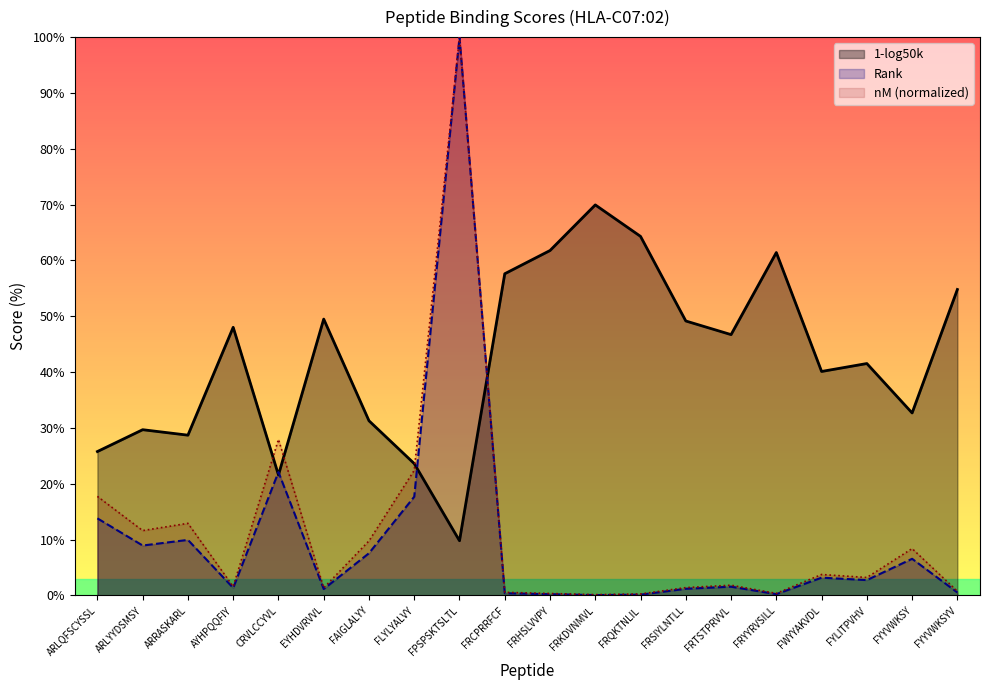

List the labels in order of nM value, smallest first.

FRKDVNMVL, FRQKTNLIL, FRHSLVVPY, FRYYRVSILL, FRCPRRFCF, FYYVWKSYV, EYHDVRVVL, FRSIYLNTLL, AYHPQQFIY, FRTSTPRVVL, FYLITPVHV, FWYYAKVDL, FYYVWKSY, FAIGLALYY, ARLYYDSMSY, ARRASKARL, ARLQFSCYSSL, FLYLYALVY, CRVLCCYVL, FPSPSKTSLTL